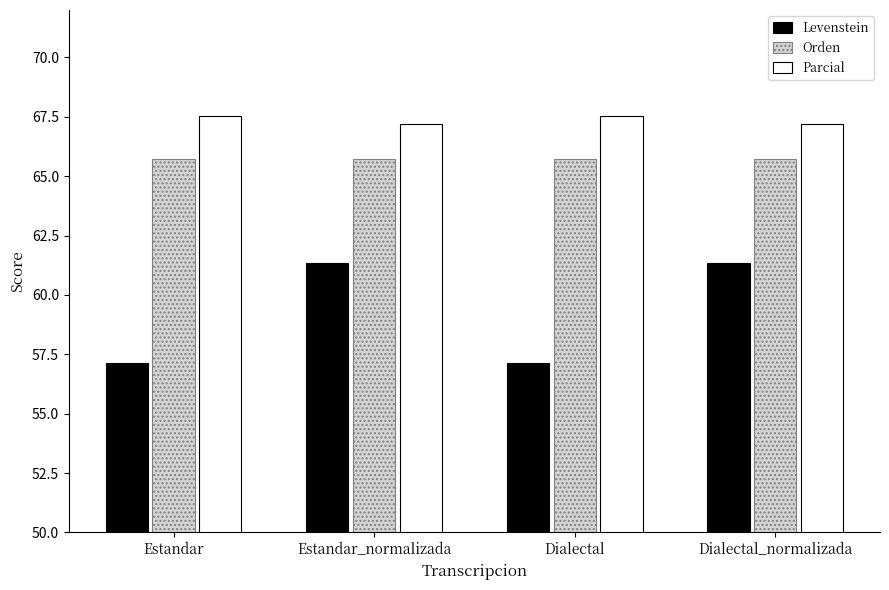

Reading right to left, list all the values displayed in this chart.

Levenstein: 61.3	57.1	61.3	57.1
Orden: 65.7	65.7	65.7	65.7
Parcial: 67.2	67.5	67.2	67.5